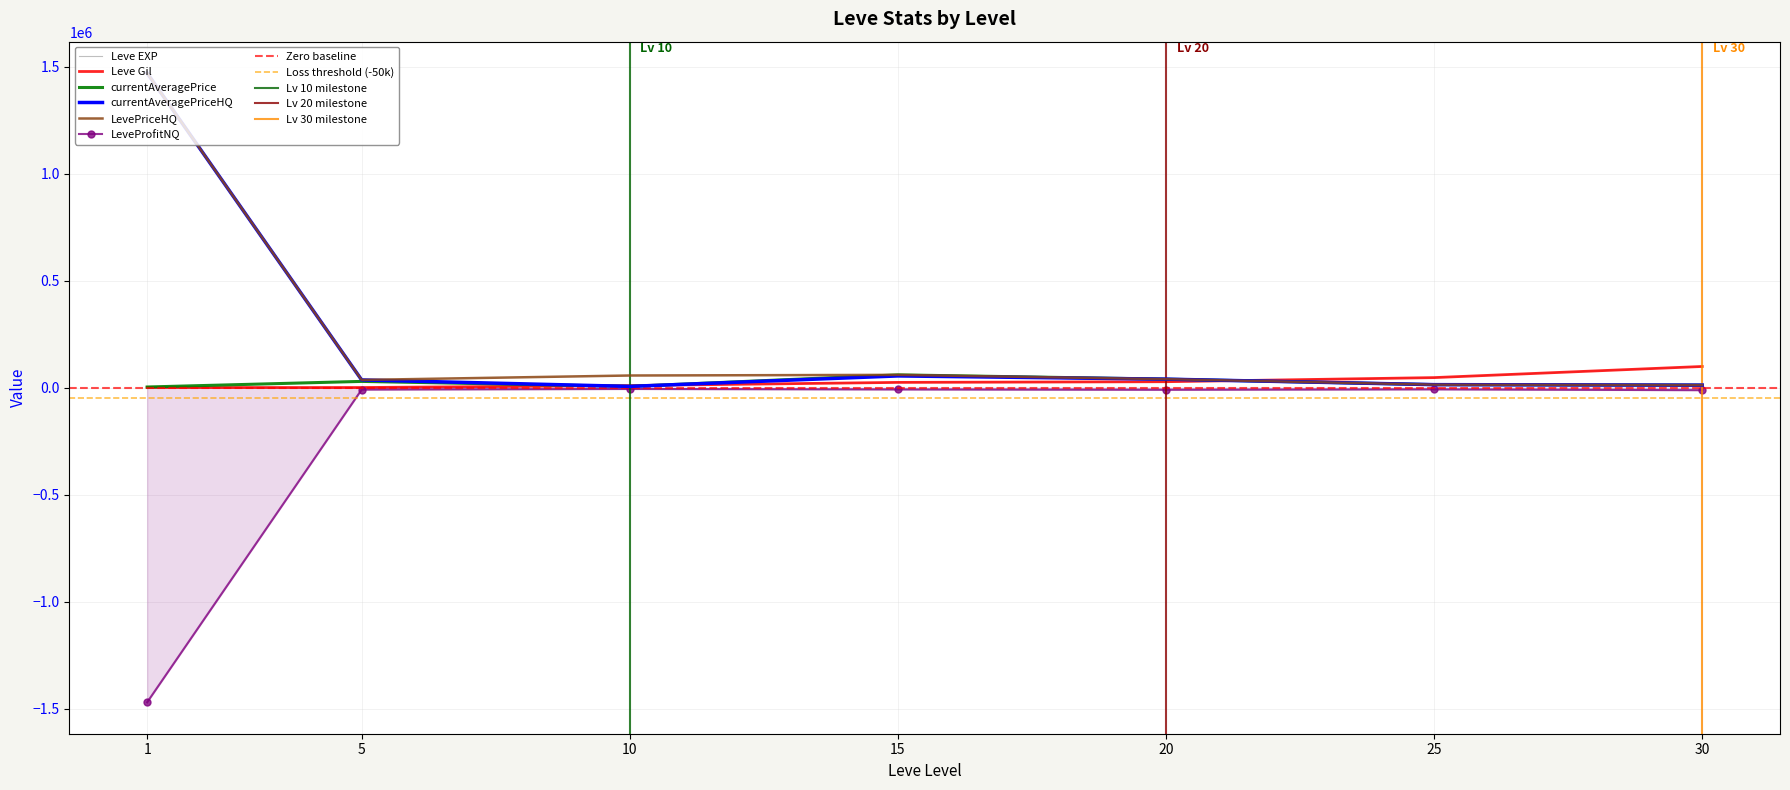

Where is the first local minimum for currentAveragePrice?

10